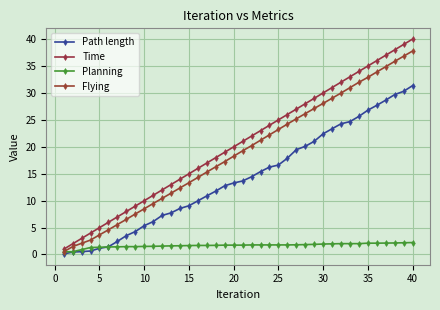

What are all the series names shown in the legend?

Path length, Time, Planning, Flying